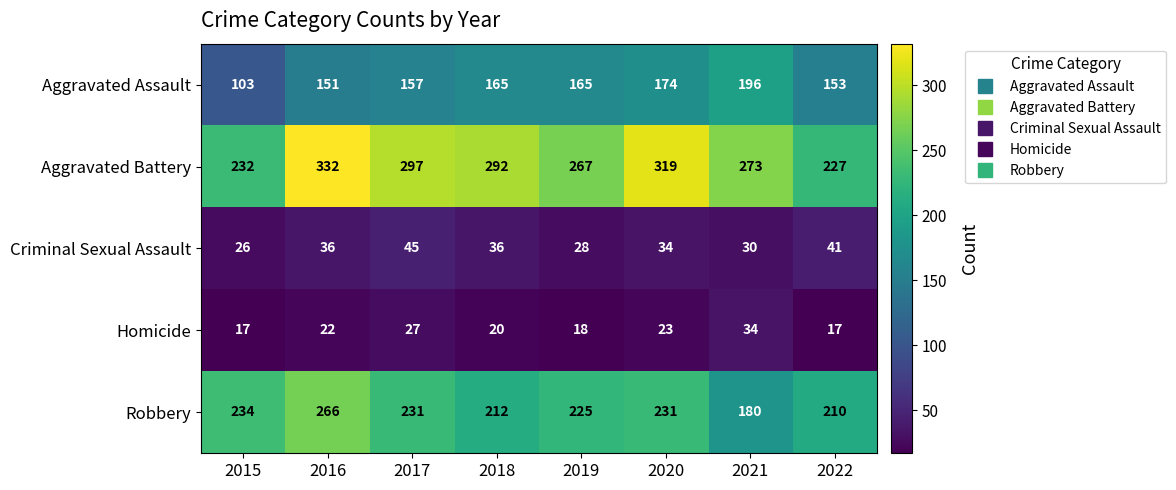

True or false: Criminal Sexual Assault has a value of 36 at 2016.

True